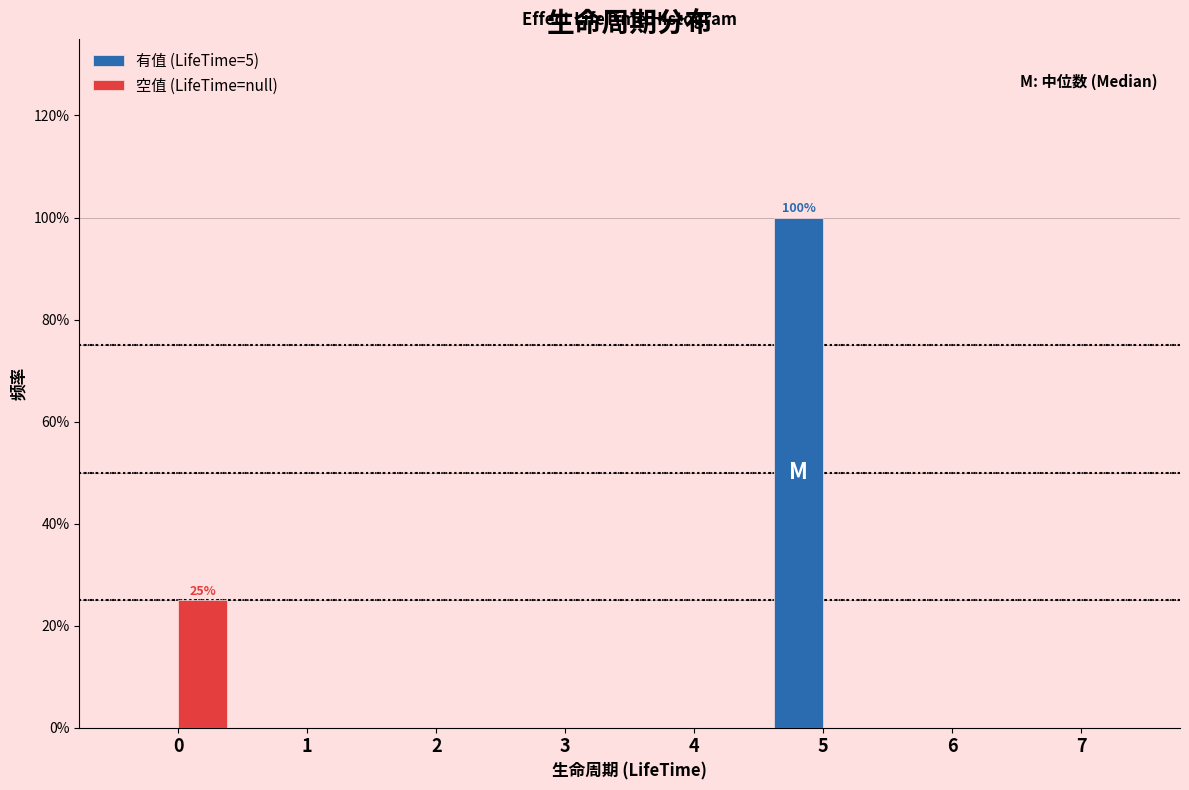

Reading left to right, transcribe all the data shown in this chart.

有值 (LifeTime=5): 0	0	0	0	0	100	0	0
空值 (LifeTime=null): 25	0	0	0	0	0	0	0